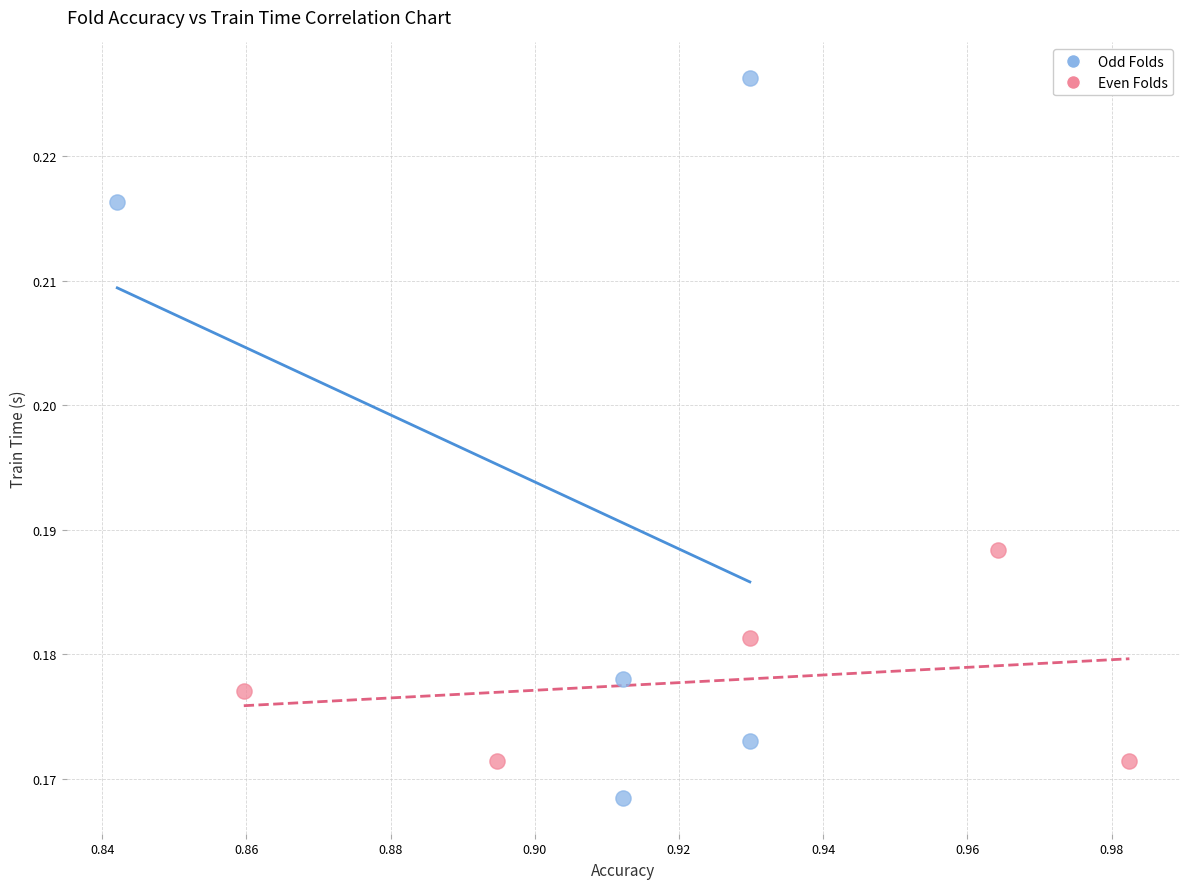

Which series reaches the minimum Y coordinate?

Odd Folds